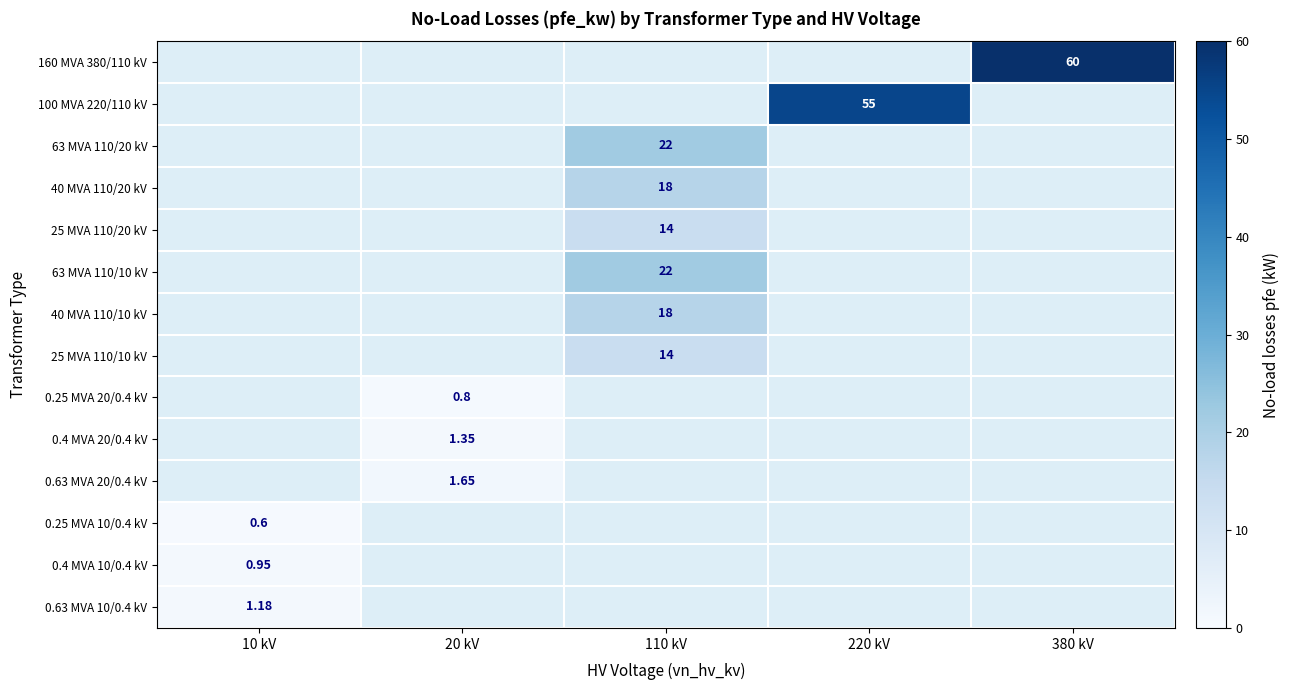

True or false: 63 MVA 110/20 kV has a value of 22.0 at 110 kV.

True